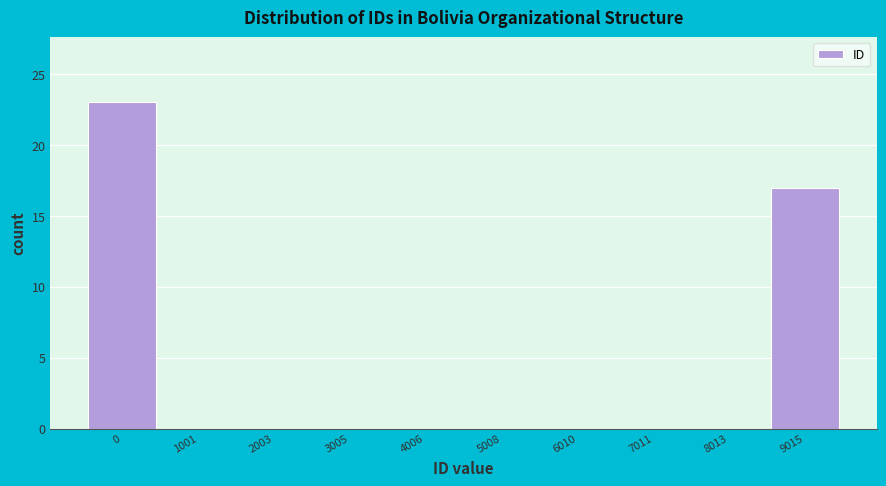

Reading left to right, list all the values displayed in this chart.

0=23	1001=0	2003=0	3005=0	4006=0	5008=0	6010=0	7011=0	8013=0	9015=17